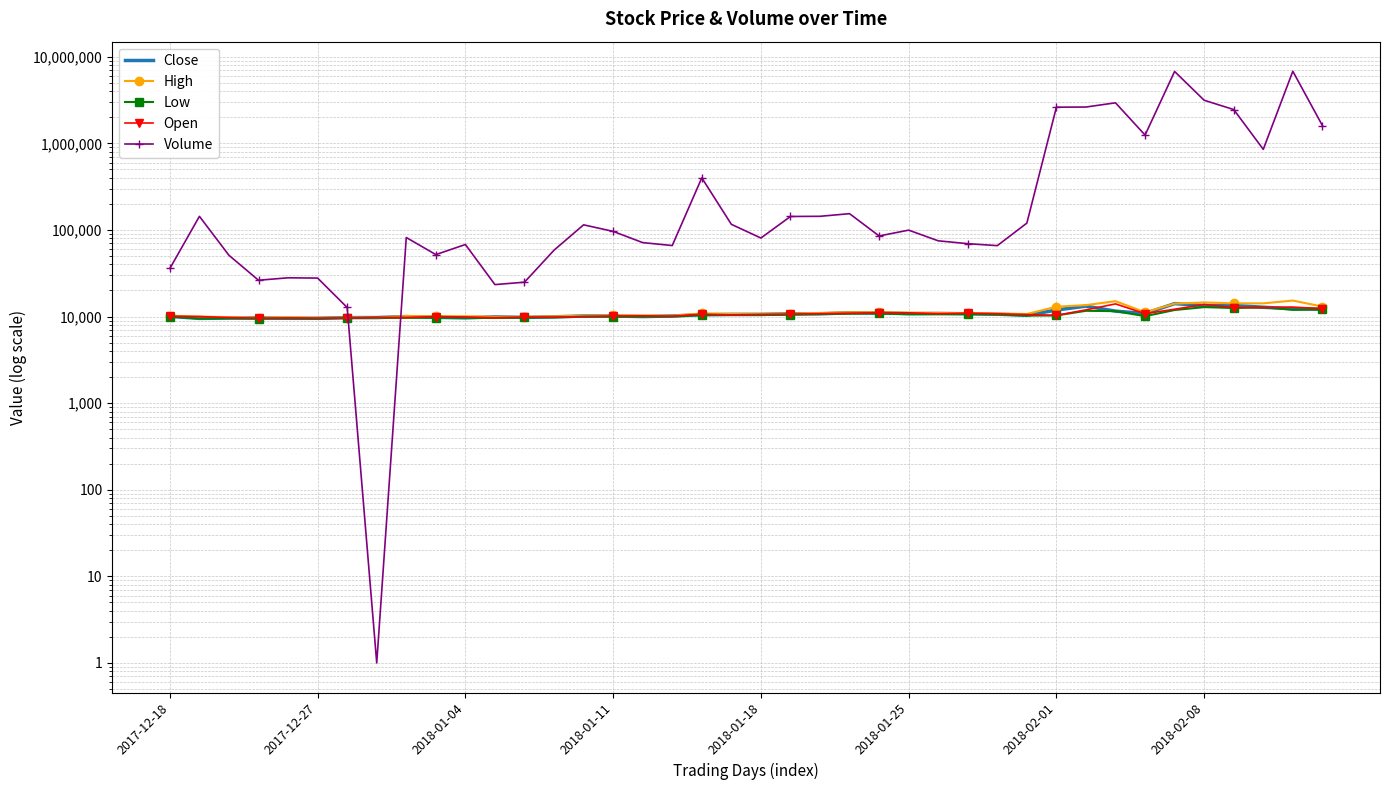

Rank the series at 2018-02-08 from highest to lowest value.

Volume, High, Open, Close, Low